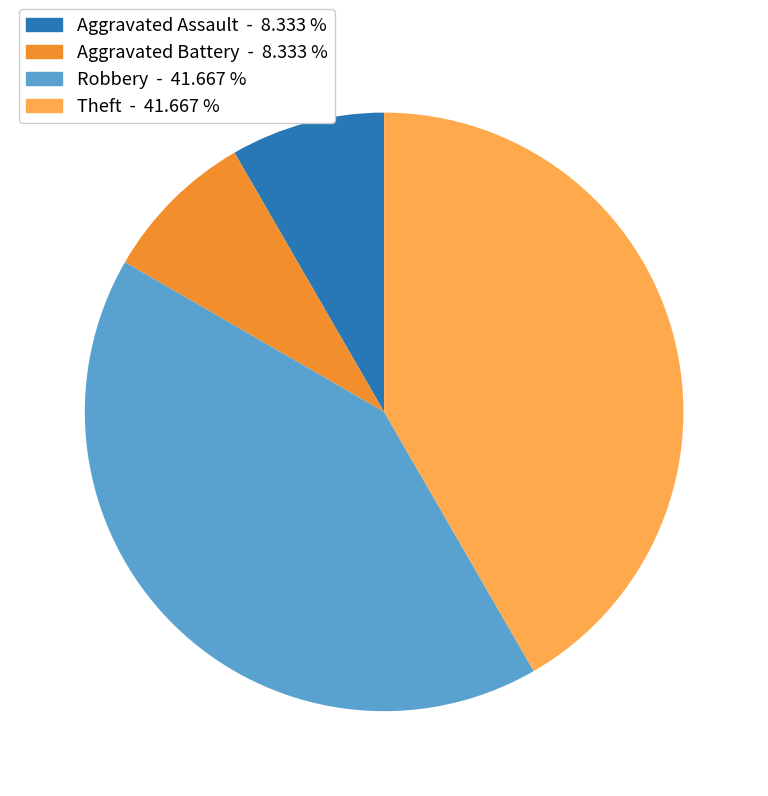

Which has a higher value, Theft or Aggravated Battery?

Theft